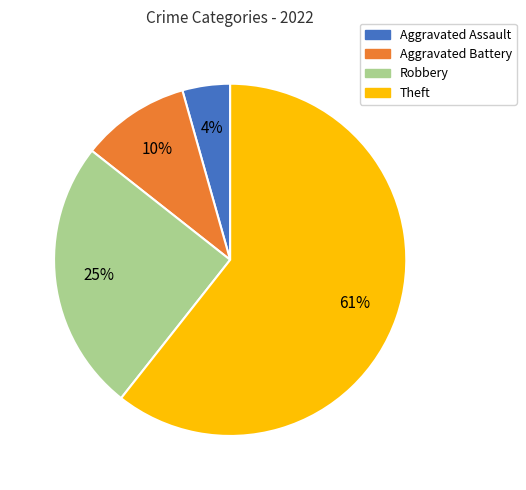

Which slice represents more than half of the pie?

Theft